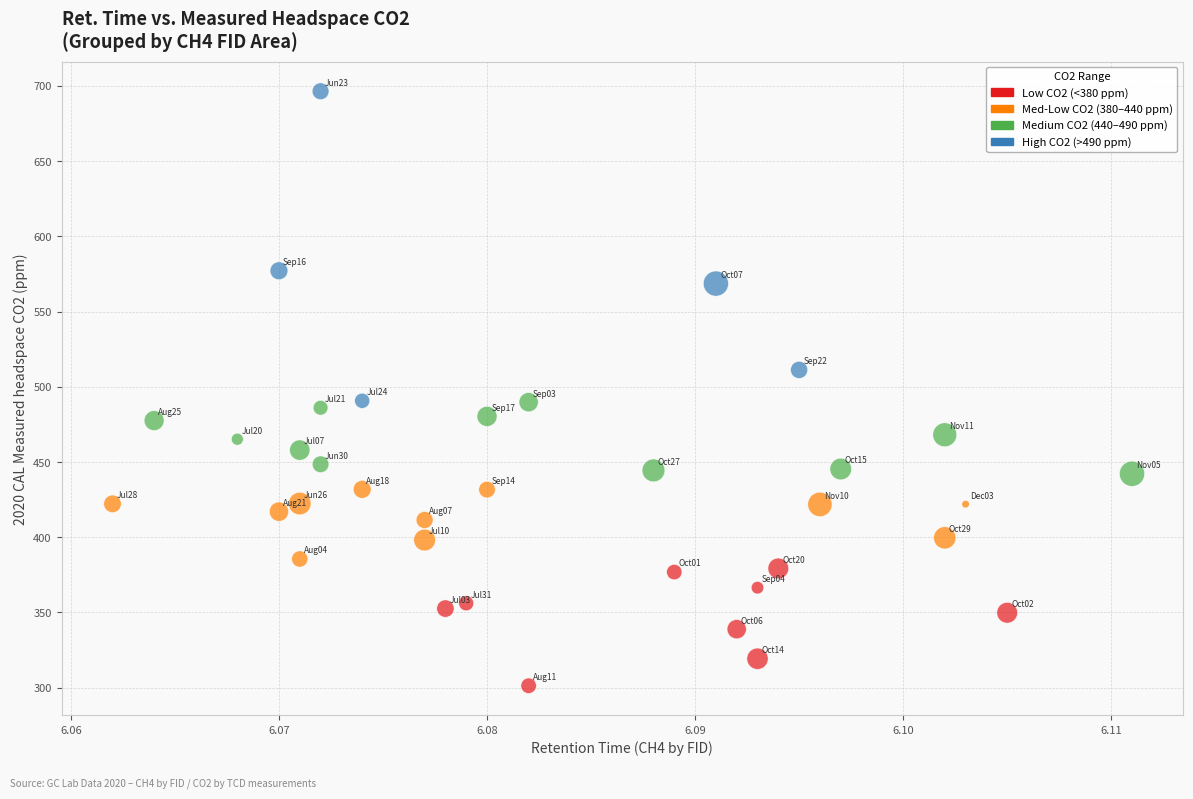

What is the range of Y values (max minus min)?

395.2